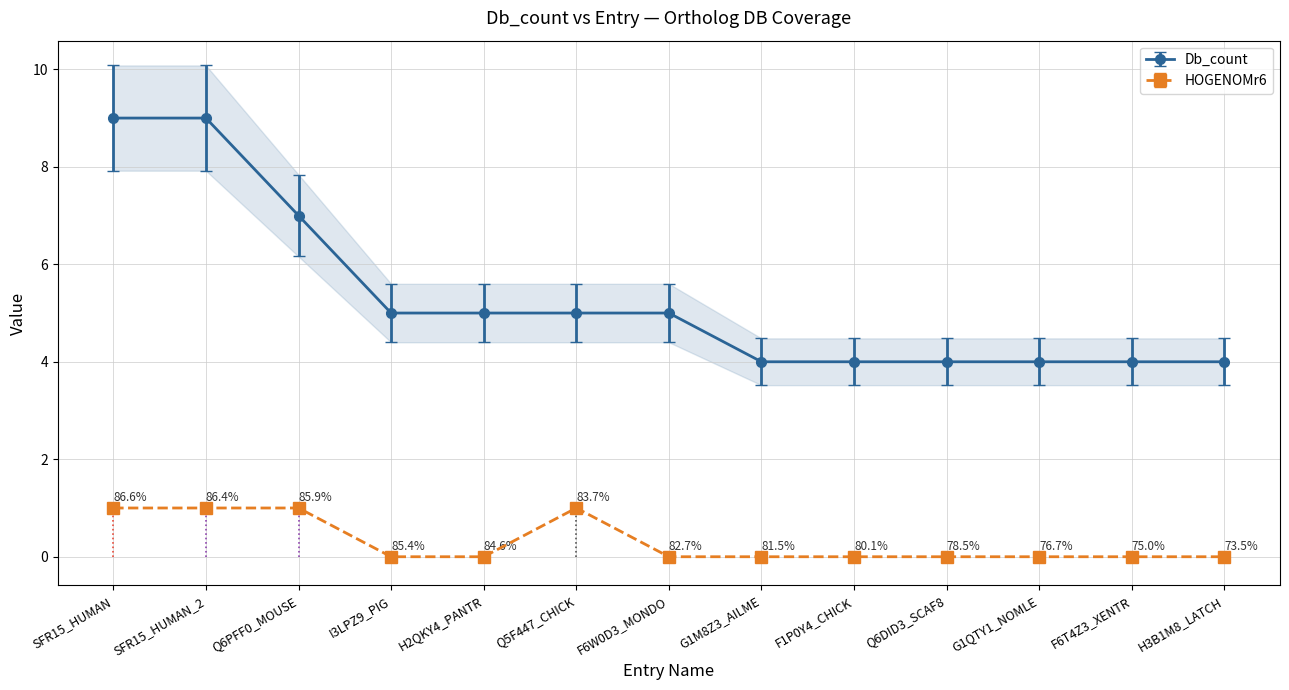

List the labels in order of HOGENOMr6 value, smallest first.

I3LPZ9_PIG, H2QKY4_PANTR, F6W0D3_MONDO, G1M8Z3_AILME, F1P0Y4_CHICK, Q6DID3_SCAF8, G1QTY1_NOMLE, F6T4Z3_XENTR, H3B1M8_LATCH, SFR15_HUMAN, SFR15_HUMAN_2, Q6PFF0_MOUSE, Q5F447_CHICK